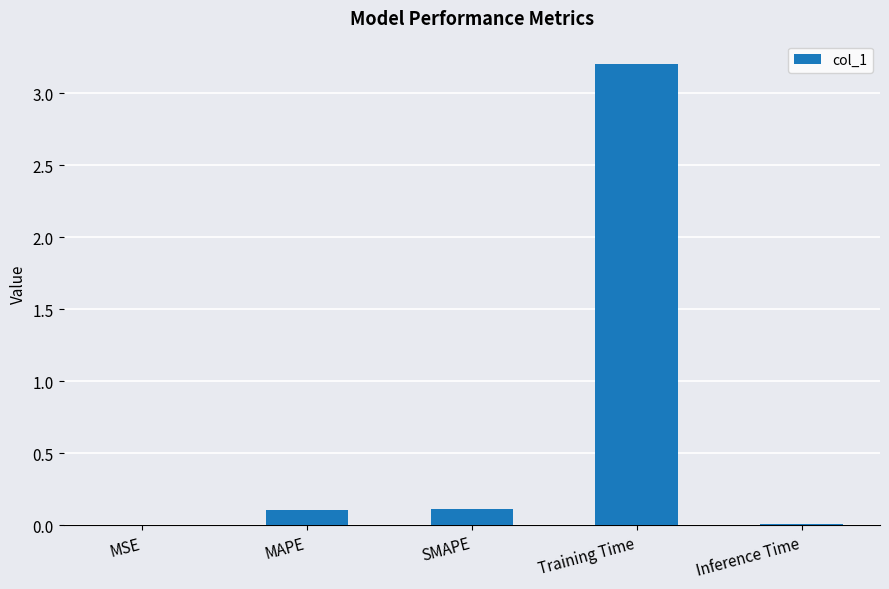

What is the maximum value shown in the chart?

3.2